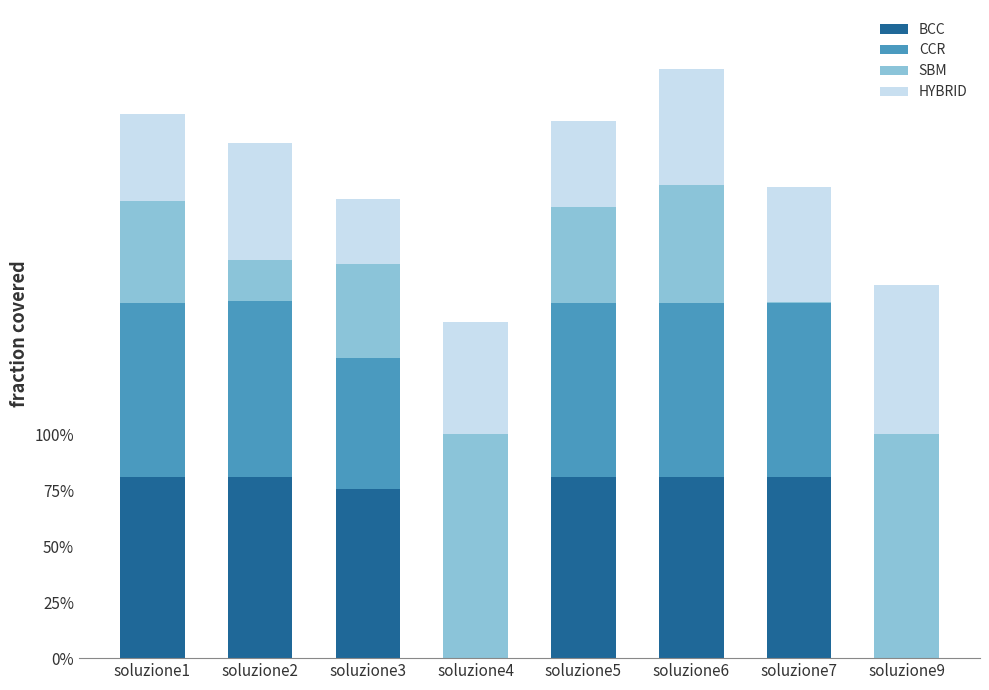

List the labels in order of BCC value, largest first.

soluzione2, soluzione1, soluzione5, soluzione6, soluzione7, soluzione3, soluzione4, soluzione9